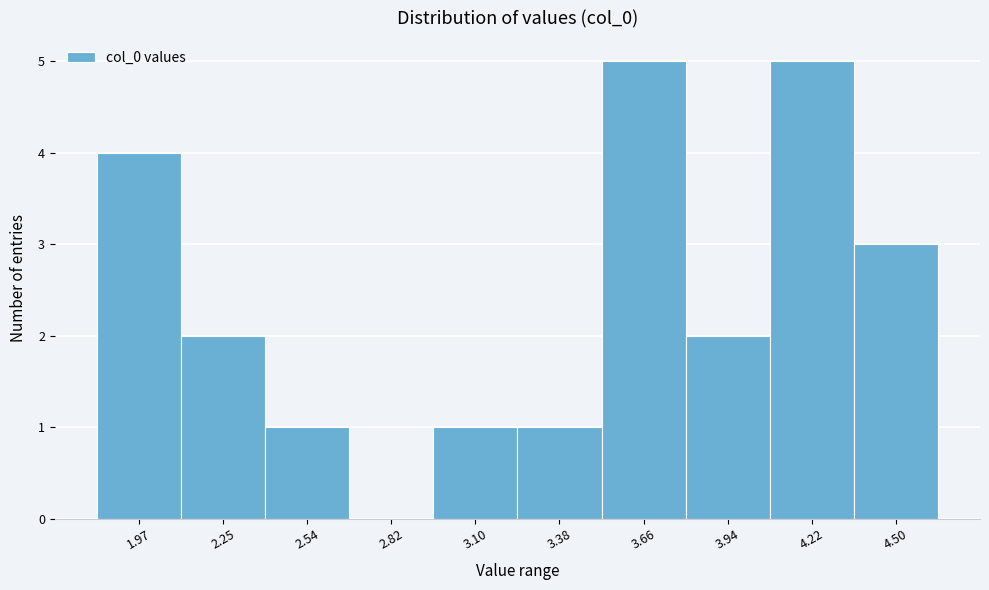

Reading left to right, transcribe all the data shown in this chart.

1.97=4	2.25=2	2.54=1	2.82=0	3.10=1	3.38=1	3.66=5	3.94=2	4.22=5	4.50=3